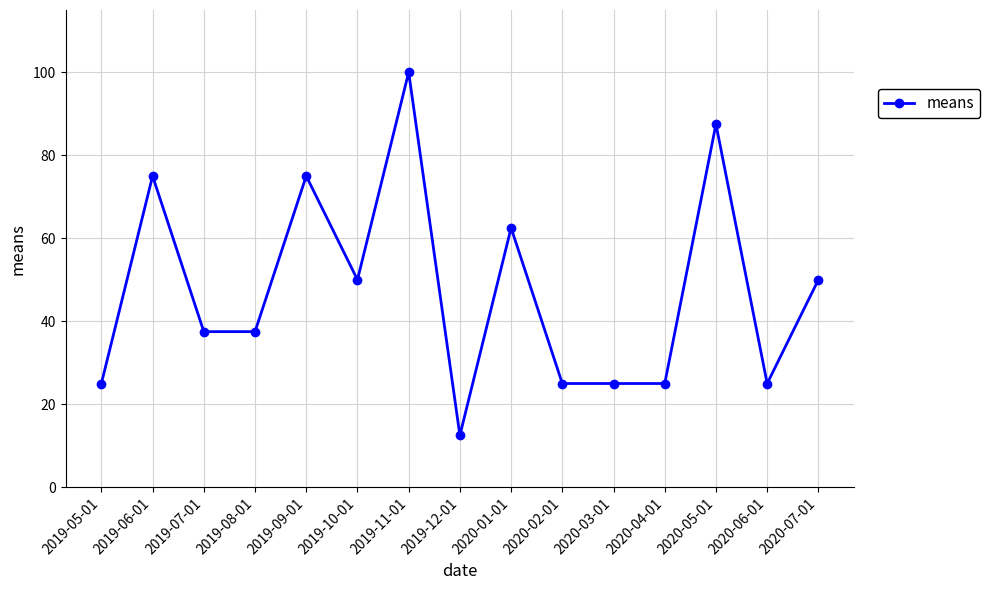

What is the change in value from 2019-05-01 to 2019-11-01?

+75.0